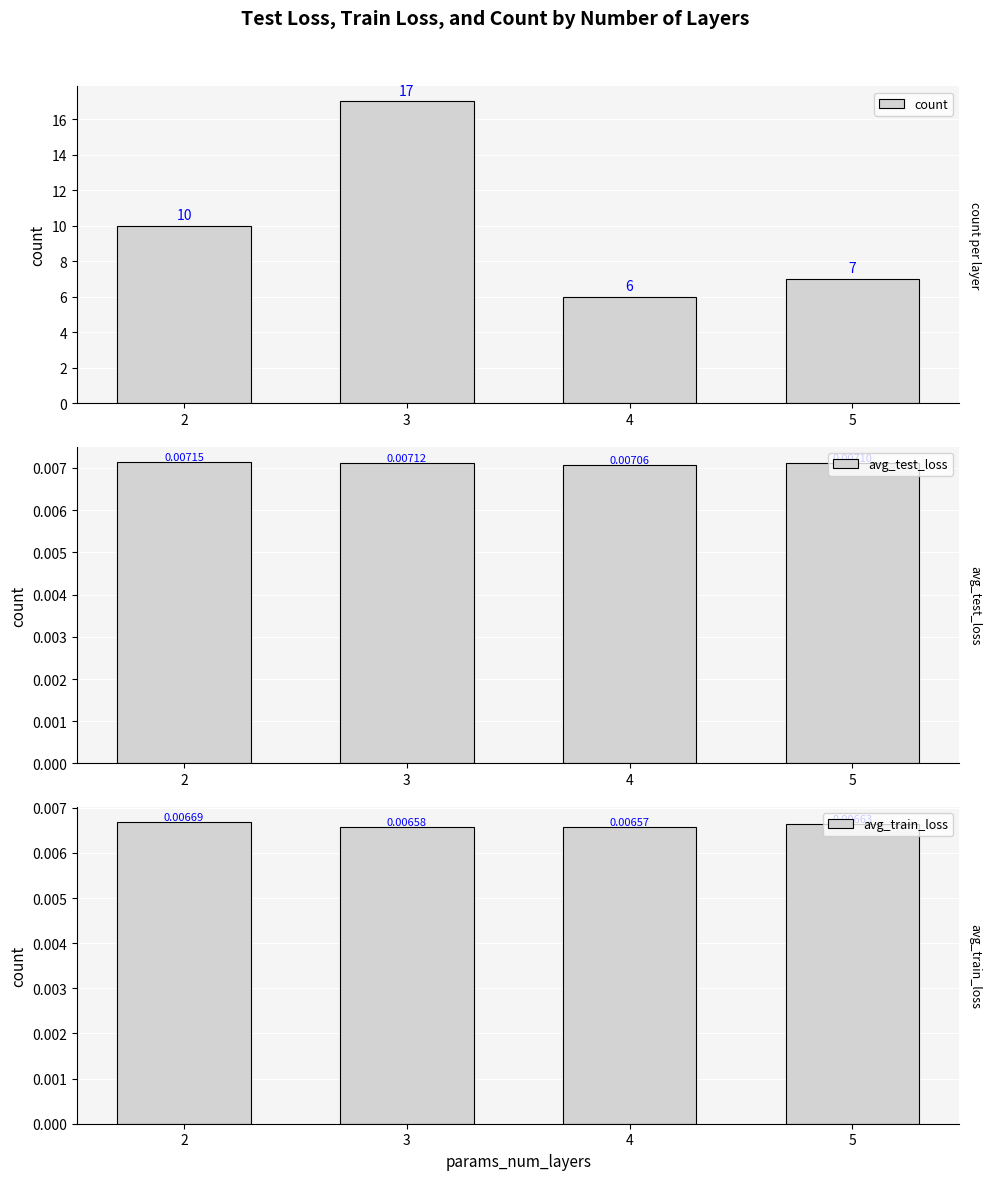

Where does the count series first go above 10?

3